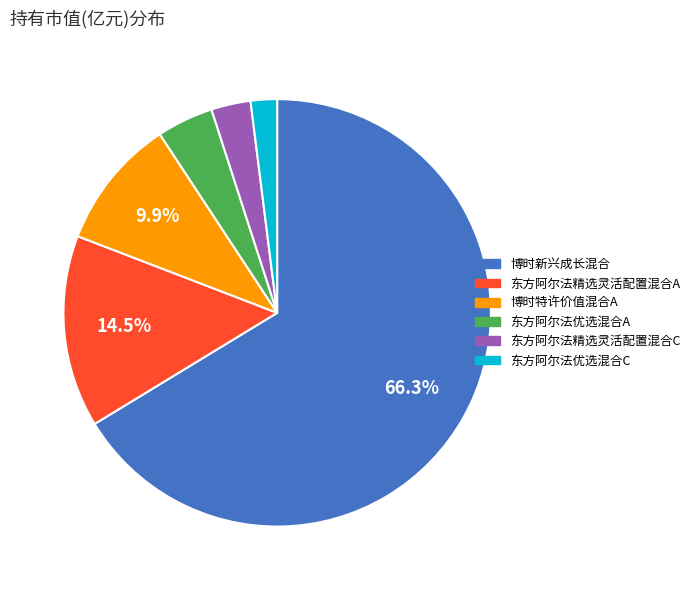

Rank the categories by value from lowest to highest.

东方阿尔法优选混合C, 东方阿尔法精选灵活配置混合C, 东方阿尔法优选混合A, 博时特许价值混合A, 东方阿尔法精选灵活配置混合A, 博时新兴成长混合